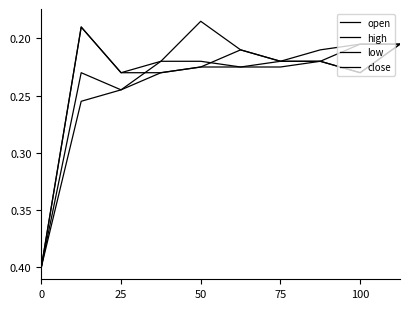

Count the low values in the range 0 to 1.

10